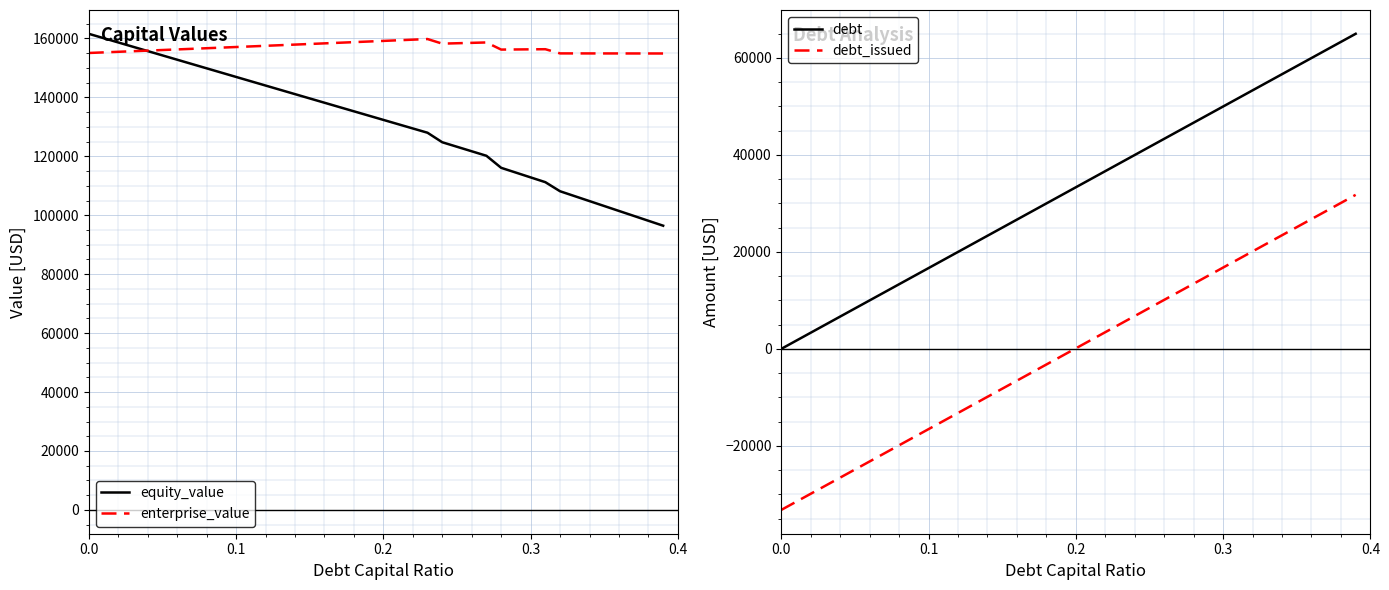

Reading left to right, list all the values displayed in this chart.

equity_value: 161576.3	160110.8	158645.8	157181.3	155717.3	154253.9	152791.0	151328.6	149866.8	148405.4	146944.6	145484.4	144024.7	142565.5	141106.8	139648.7	138191.2	136734.2	135277.7	133821.8	132366.4	130911.6	129457.4	128003.7	124774.3	123243.7	121713.3	120183.1	116099.1	114475.2	112851.3	111227.5	108141.5	106471.7	104801.8	103132.0	101462.2	99792.3	98122.5	96452.7
enterprise_value: 155069.3	155269.2	155469.6	155670.5	155872.0	156073.9	156276.4	156479.4	156683.0	156887.0	157091.7	157296.8	157502.5	157708.7	157915.4	158122.8	158330.6	158539.0	158747.9	158957.4	159167.5	159378.1	159589.2	159801.0	158236.9	158371.7	158506.7	158642.0	156223.3	156264.8	156306.4	156348.0	154927.3	154922.9	154918.5	154914.1	154909.6	154905.2	154900.8	154896.3
debt: 0.0	1665.4	3330.8	4996.2	6661.6	8327.0	9992.4	11657.8	13323.2	14988.6	16654.0	18319.4	19984.8	21650.2	23315.6	24981.0	26646.4	28311.8	29977.2	31642.6	33308.0	34973.4	36638.8	38304.2	39969.6	41635.0	43300.4	44965.8	46631.2	48296.6	49962.0	51627.4	53292.8	54958.2	56623.6	58289.0	59954.4	61619.8	63285.2	64950.6
debt_issued: -33201.6	-31536.2	-29870.8	-28205.4	-26540.0	-24874.6	-23209.2	-21543.8	-19878.4	-18213.0	-16547.6	-14882.2	-13216.8	-11551.4	-9886.0	-8220.6	-6555.2	-4889.8	-3224.4	-1559.0	106.4	1771.8	3437.2	5102.6	6768.0	8433.4	10098.8	11764.2	13429.6	15095.0	16760.4	18425.8	20091.2	21756.6	23422.0	25087.4	26752.8	28418.2	30083.6	31749.0